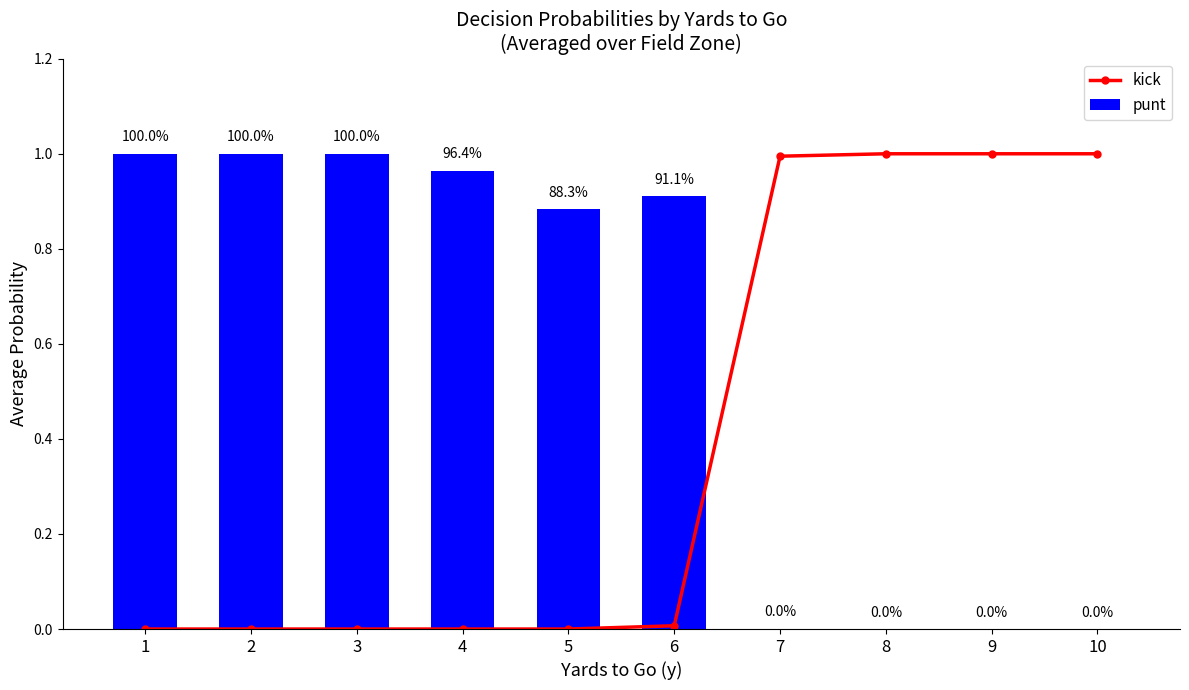

How many distinct data groups are displayed?

2